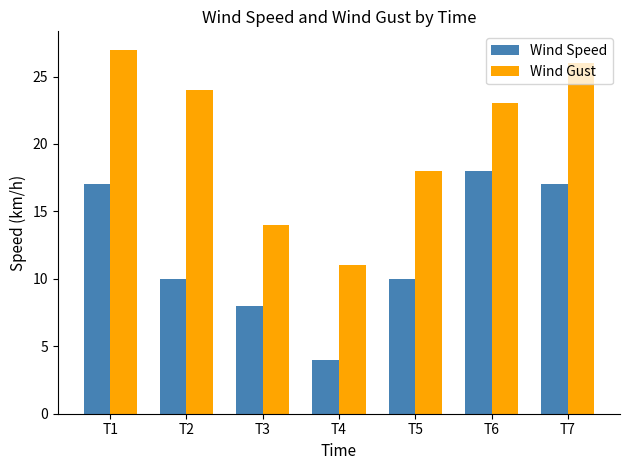

What is the difference between the Wind Gust values at T7 and T6?

3